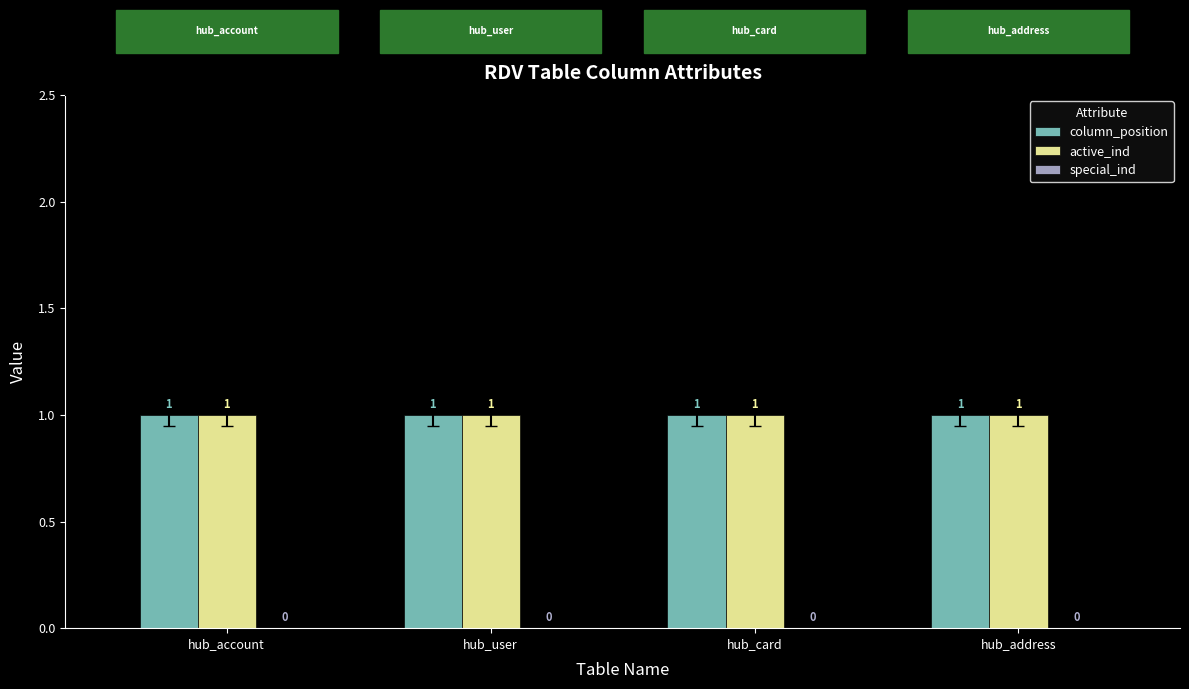

Reading left to right, what are all the values shown in this chart?

column_position: 1	1	1	1
active_ind: 1	1	1	1
special_ind: 0	0	0	0